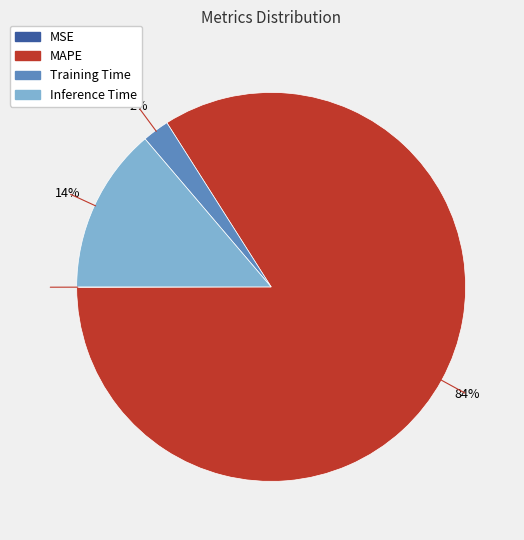

Is the sum of Inference Time and Training Time greater than half?

No